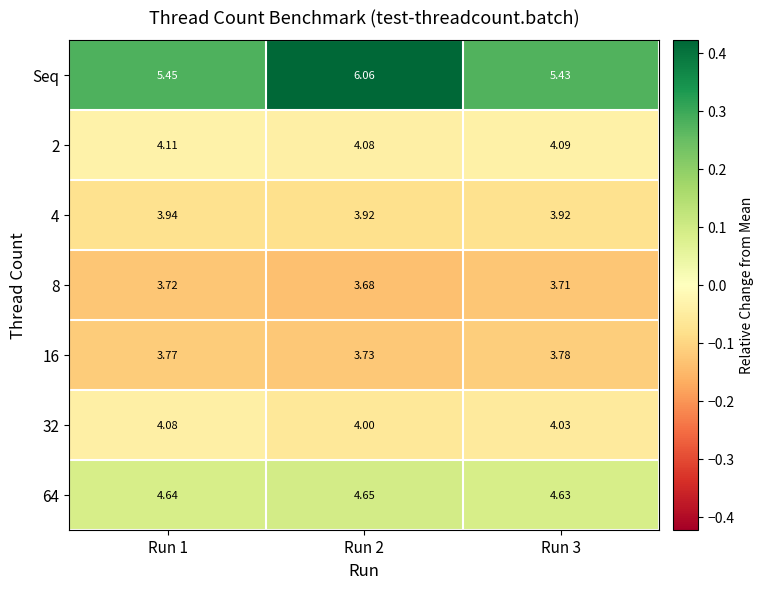

List the series in order of their peak value, highest first.

Seq, 64, 2, 32, 4, 16, 8